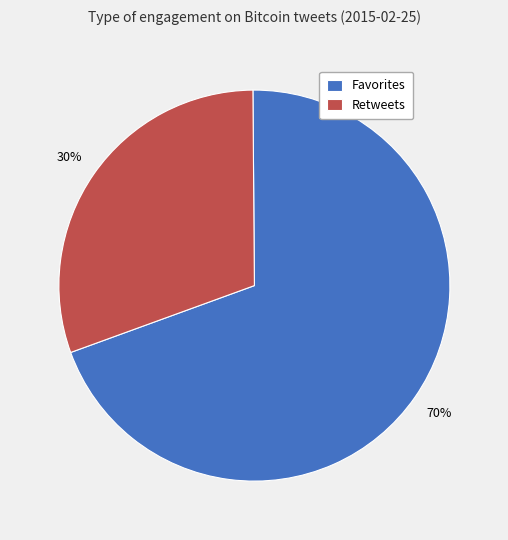

Which has a higher value, Favorites or Retweets?

Favorites